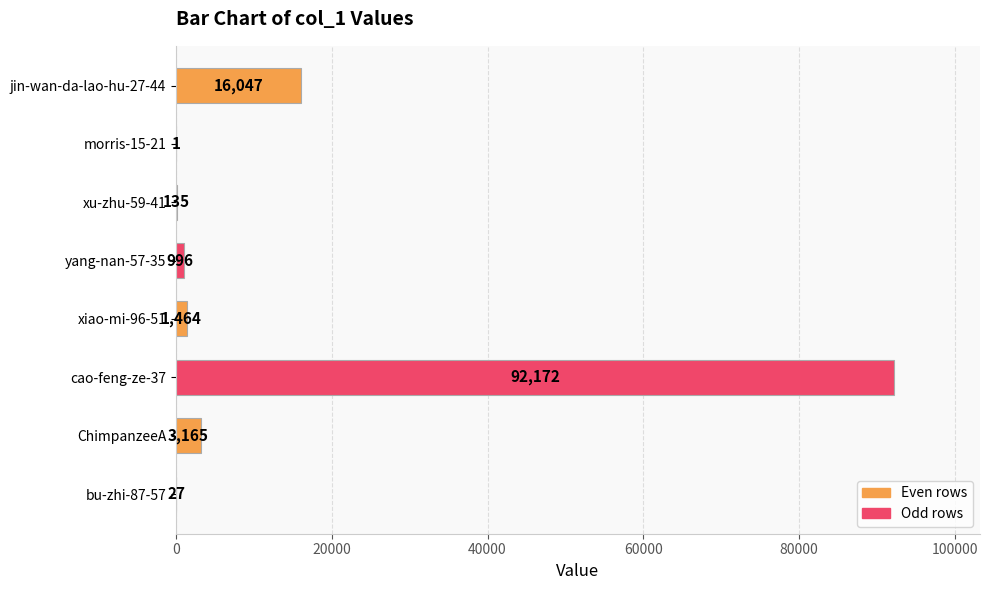

What is the sum of the values at morris-15-21 and bu-zhi-87-57?

28